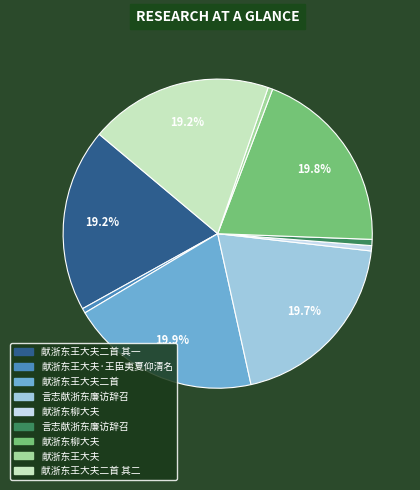

Is there any slice that represents more than half of the pie?

No